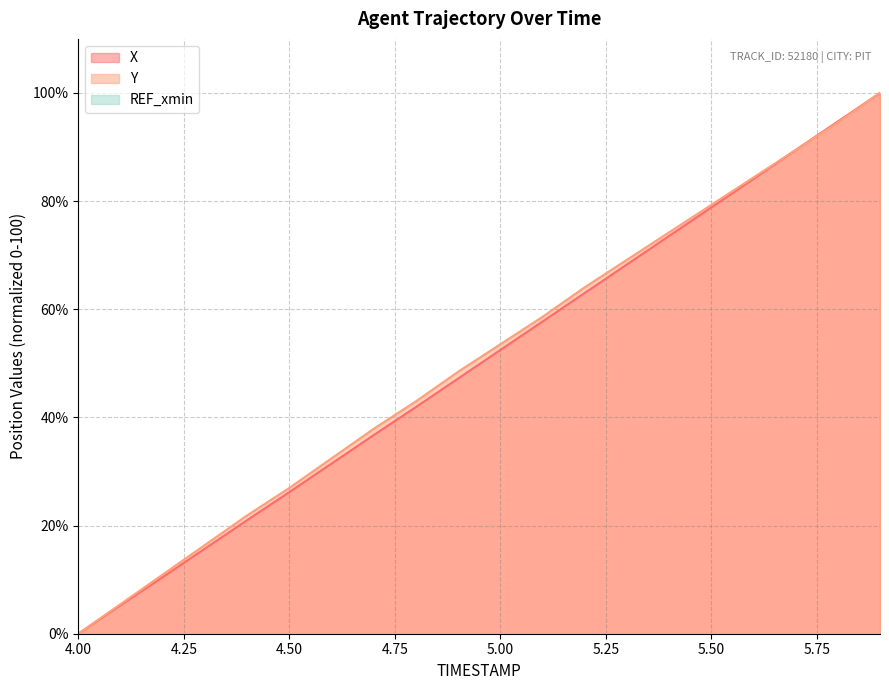

Which series has the widest spread of values?

X